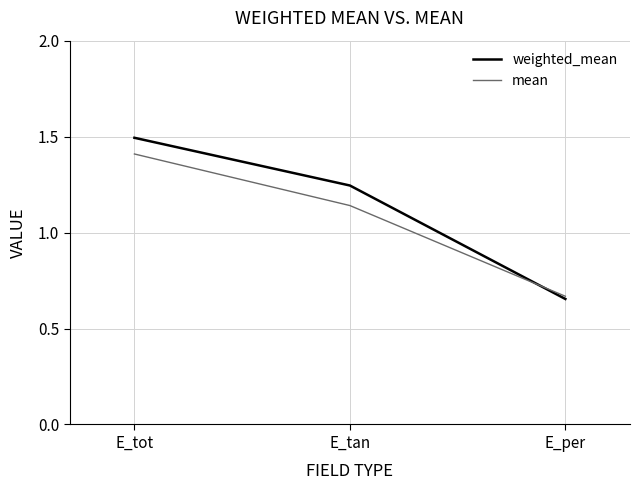

At which category is the sum across all series the highest?

E_tot